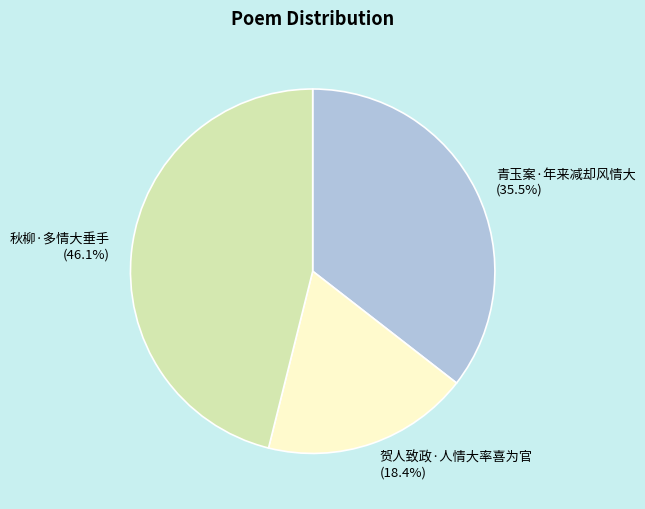

Rank the categories by value from highest to lowest.

秋柳·多情大垂手, 青玉案·年来减却风情大, 贺人致政·人情大率喜为官